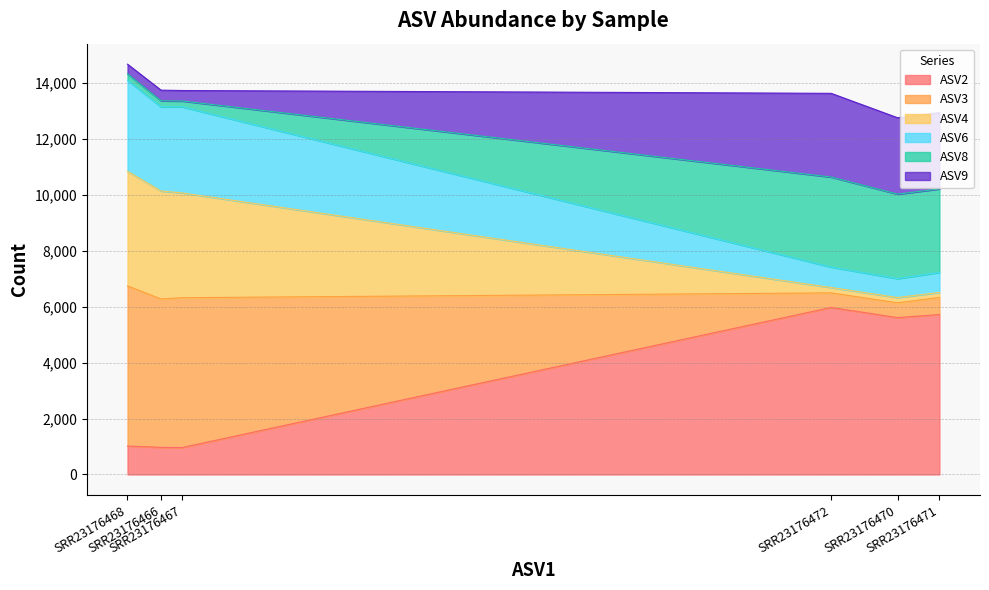

What is the minimum value for ASV2?

962